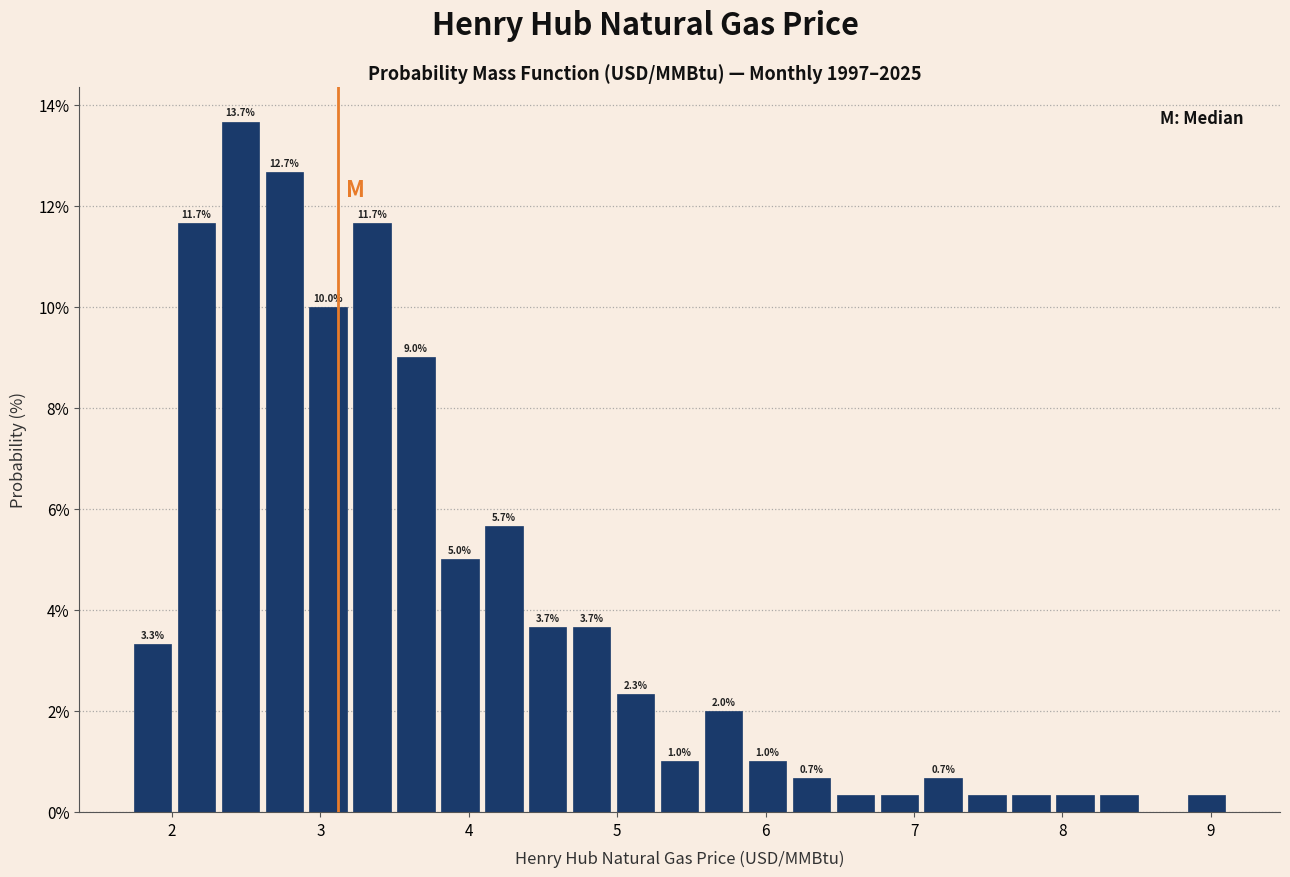

Read against the x-axis, roughly where is the centre of the tallest bar?

2.5